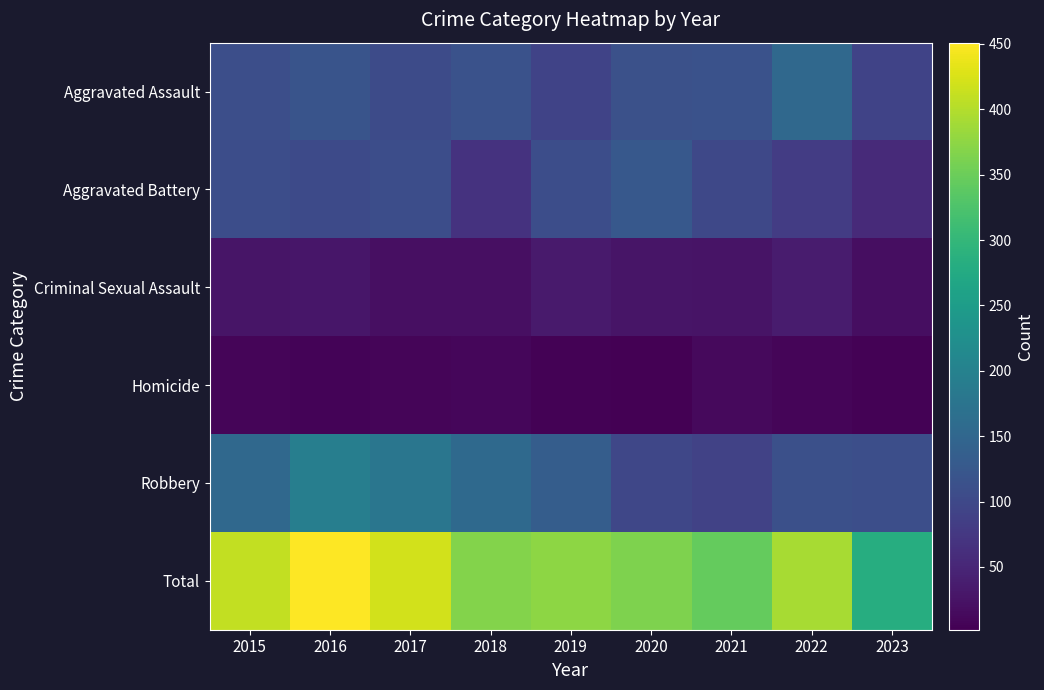

Rank the series at 2022 from highest to lowest value.

Total, Aggravated Assault, Robbery, Aggravated Battery, Criminal Sexual Assault, Homicide